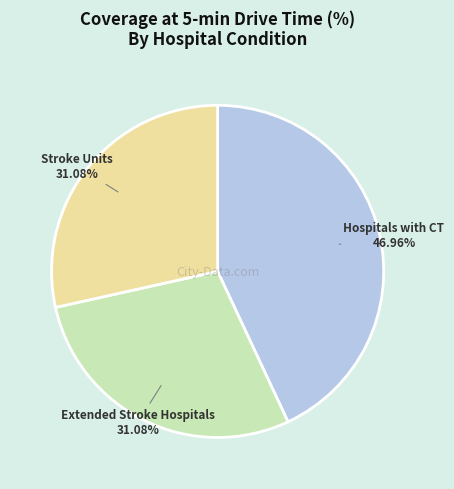

Is Hospitals with CT the majority of the pie?

No